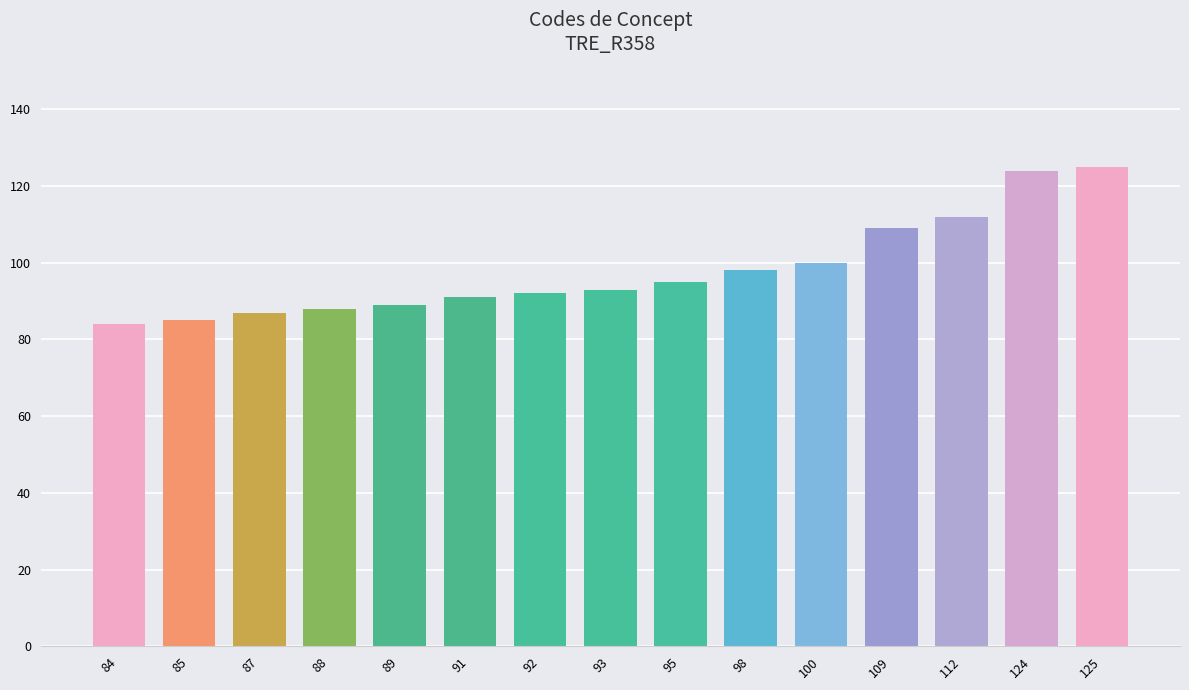

Is it true that the value at 109 is 109?

True